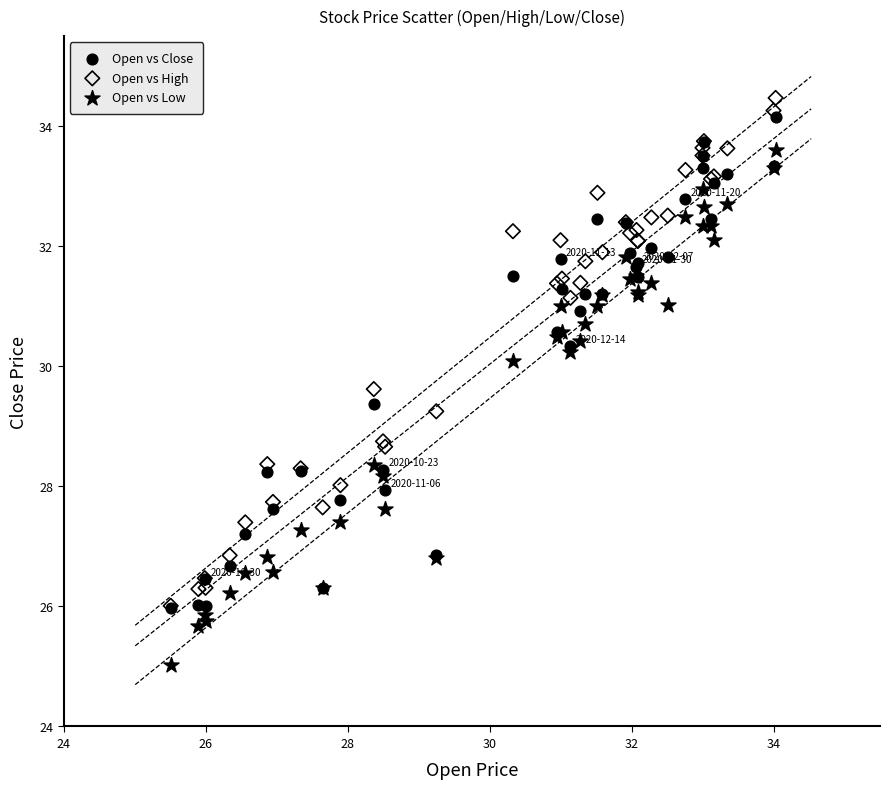

Which series reaches the minimum Y coordinate?

Open vs Low